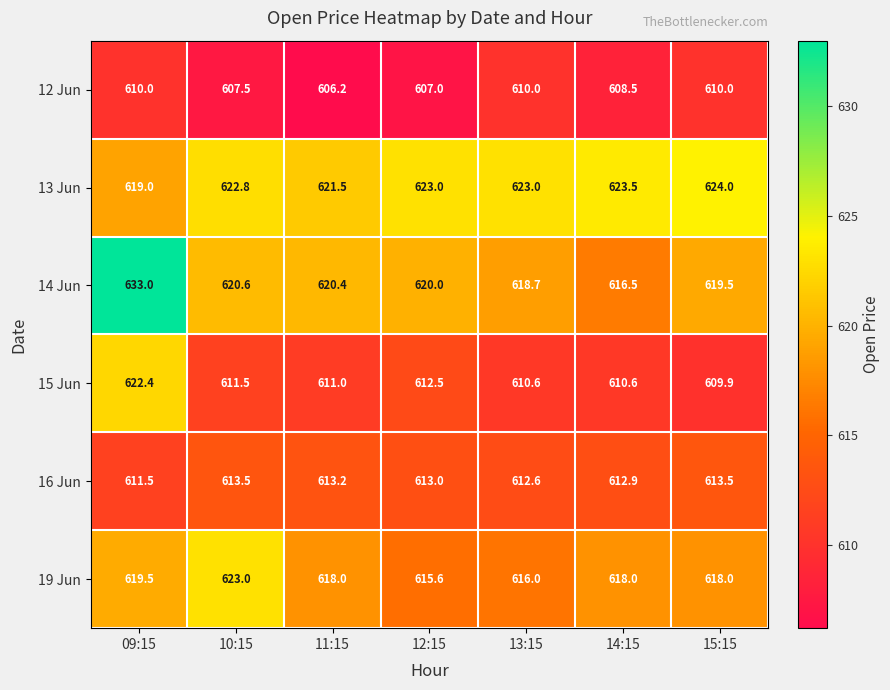

Rank the categories by 14 Jun value from lowest to highest.

14:15, 13:15, 15:15, 12:15, 11:15, 10:15, 09:15